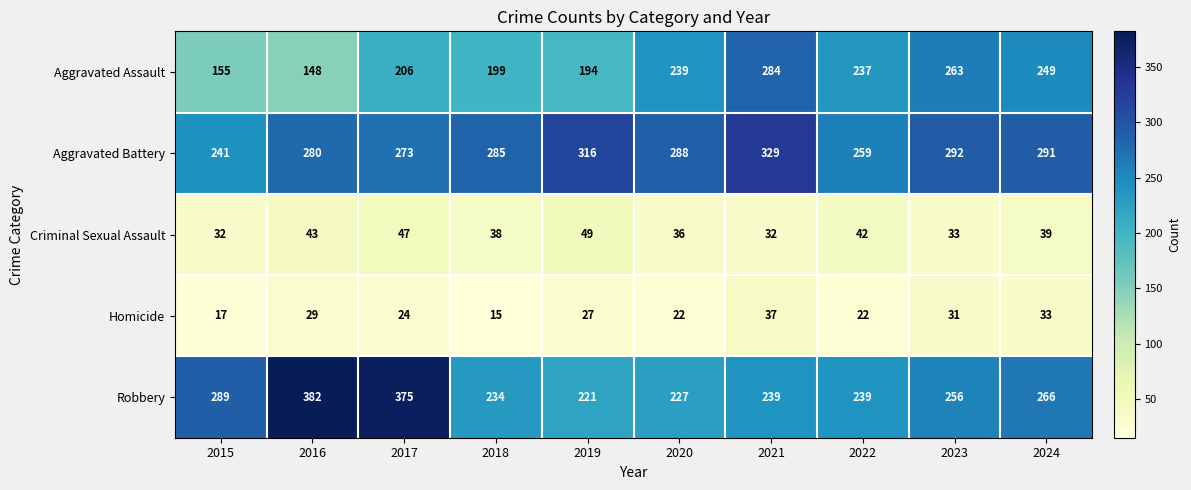

Which series has the widest spread of values?

Robbery